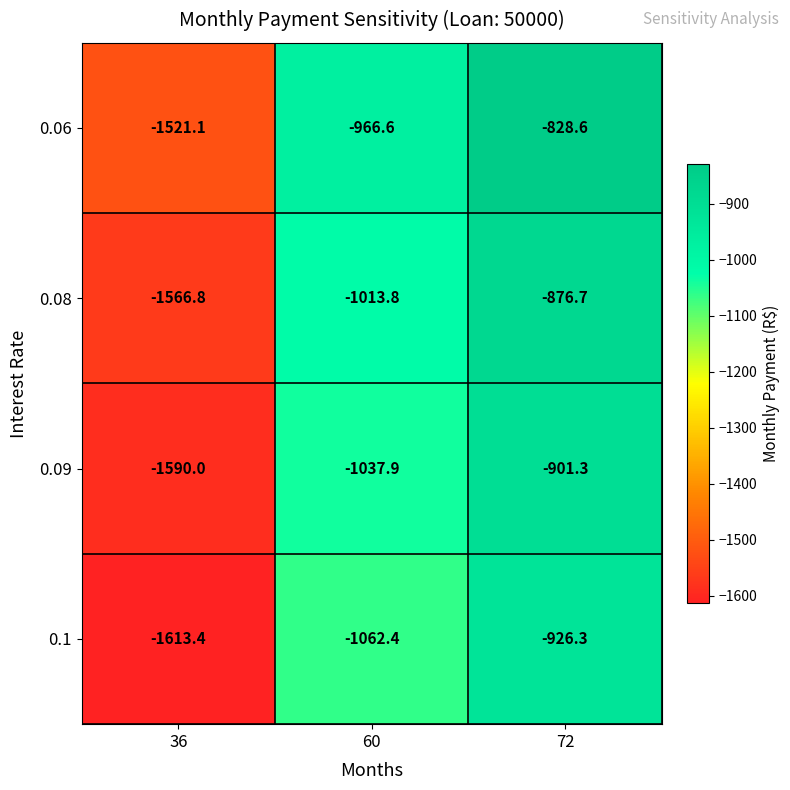

What is the difference between the maximum and minimum values in the 0.06 series?

692.5